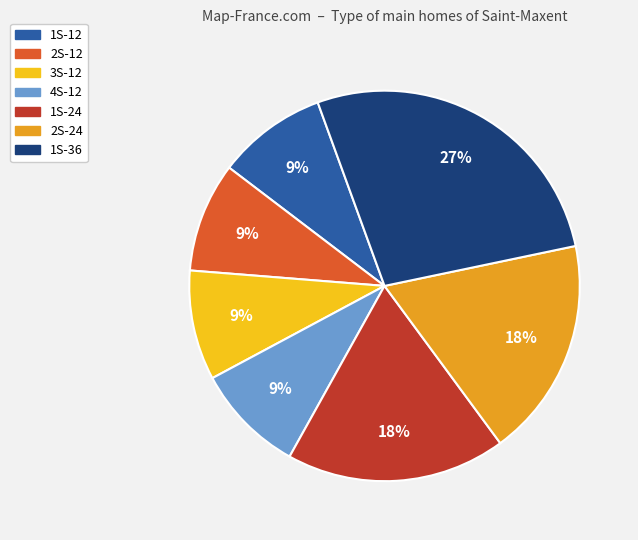

Count the number of slices in the pie.

7